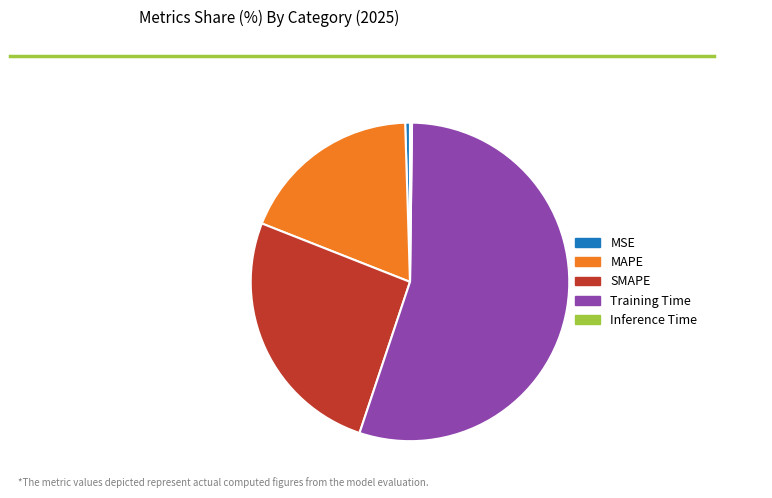

What is the largest slice in the pie chart?

Training Time